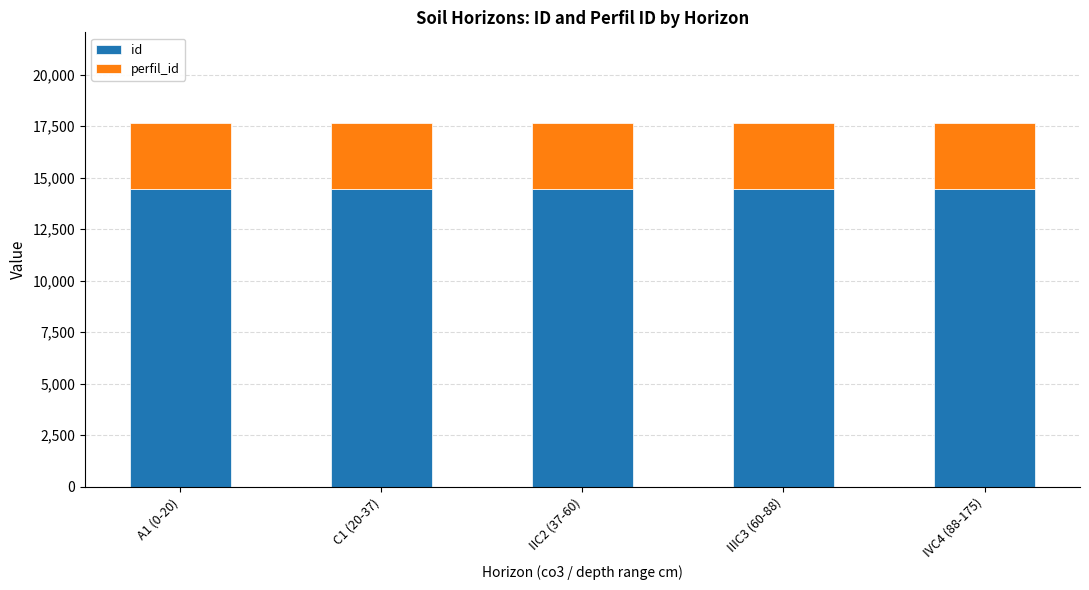

What is the total value across all series at IIIC3 (60-88)?

17646